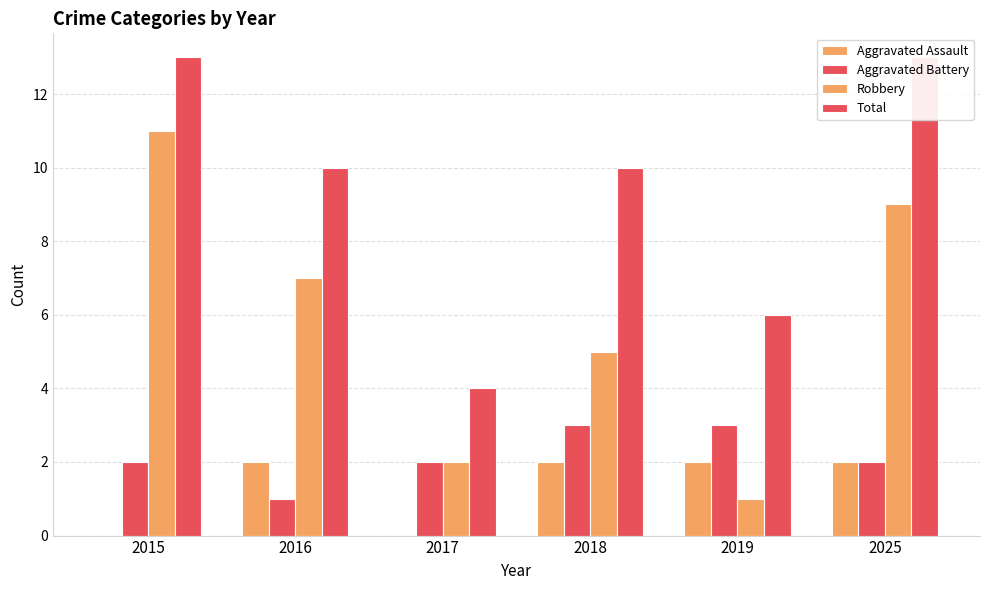

What is the average value of the Robbery series?

6